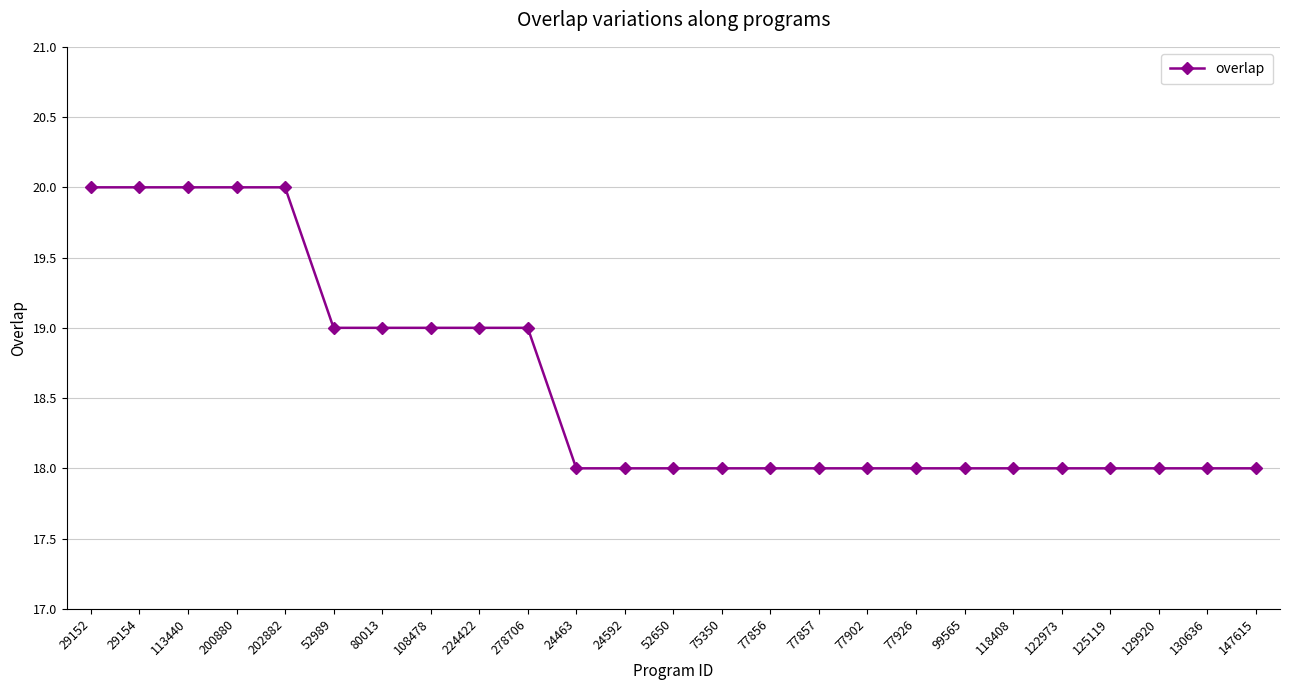

What is the value of the 12th point from the left?

18